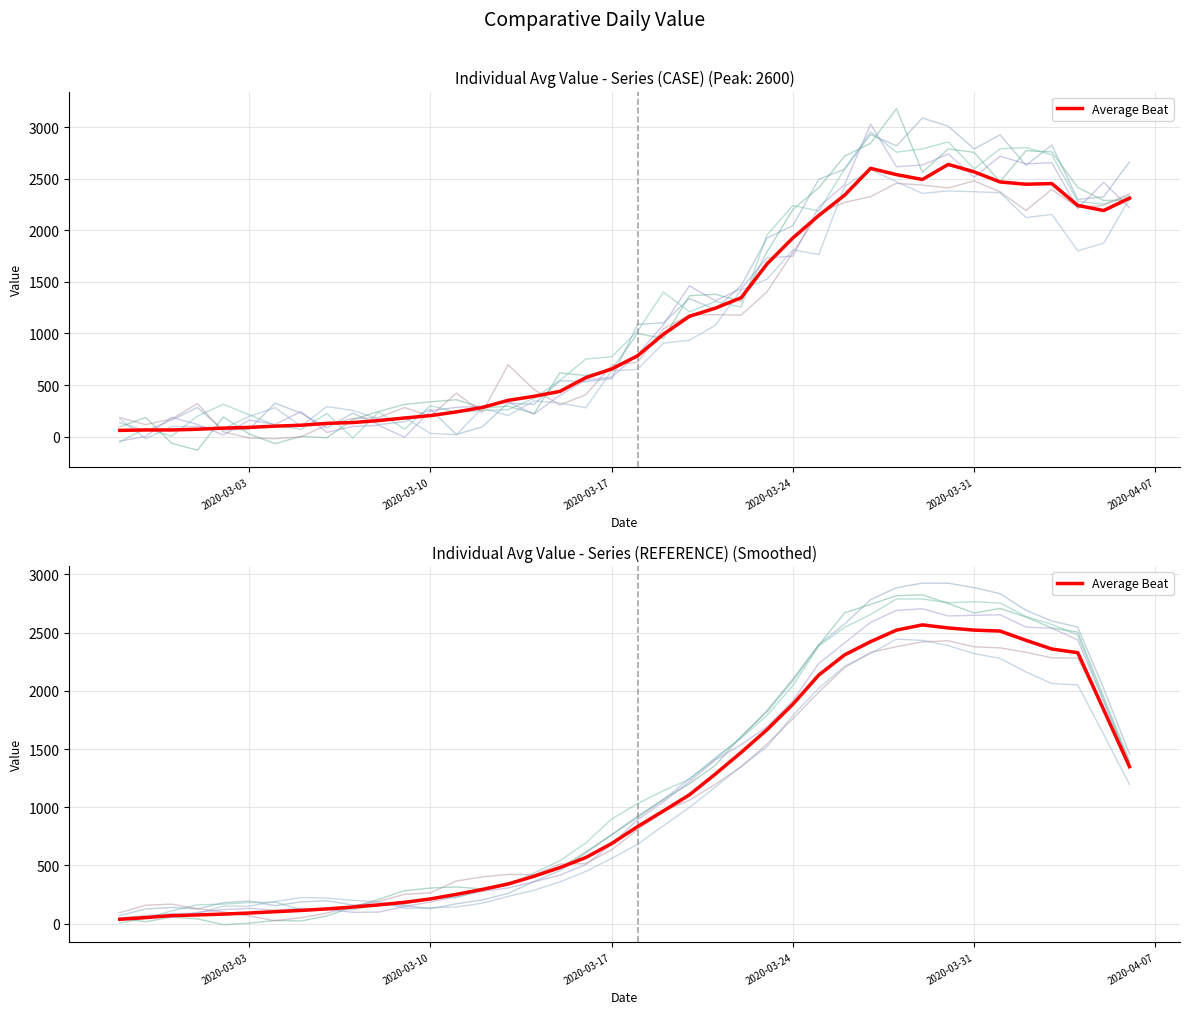

Which label corresponds to the smallest value in the chart?

2020-03-03